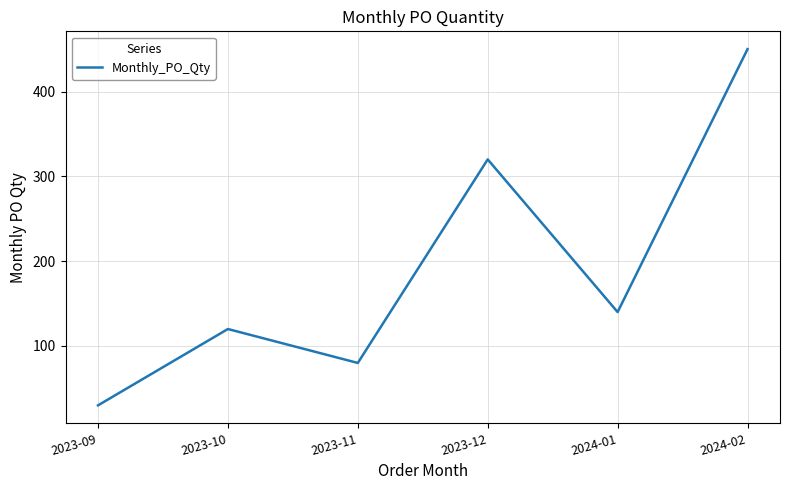

Reading left to right, transcribe all the data shown in this chart.

2023-09=30	2023-10=120	2023-11=80	2023-12=320	2024-01=140	2024-02=450